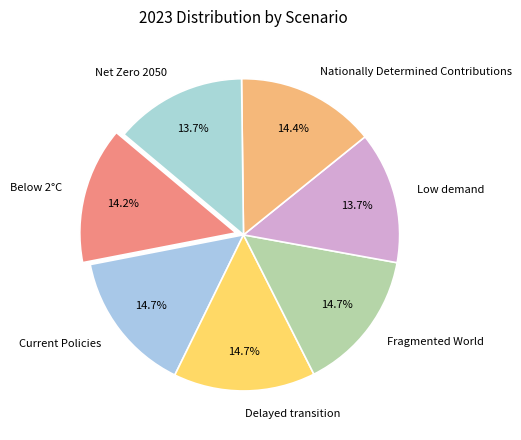

To the nearest percent, what is the average slice percentage?

14%